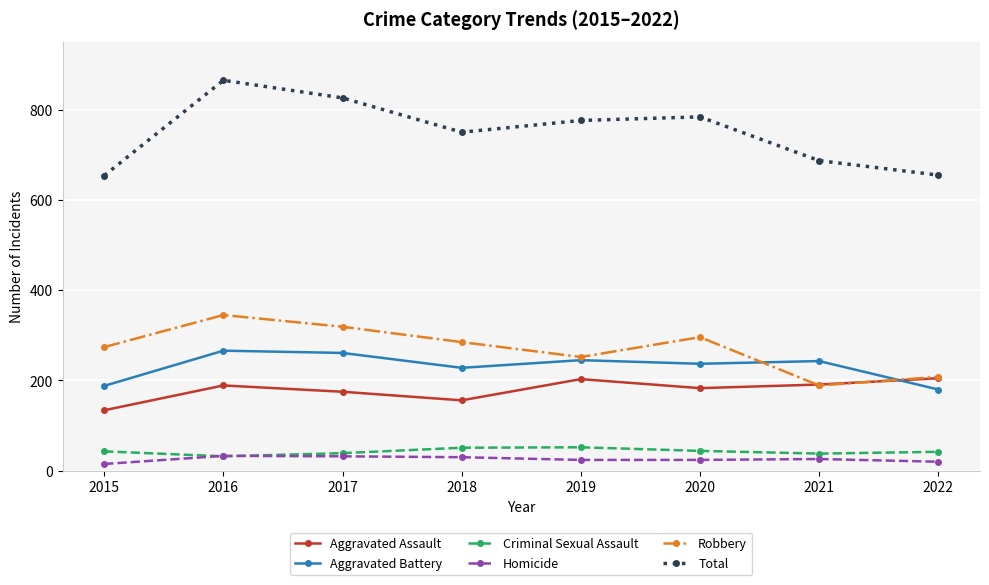

True or false: Aggravated Assault and Total intersect in this chart.

False